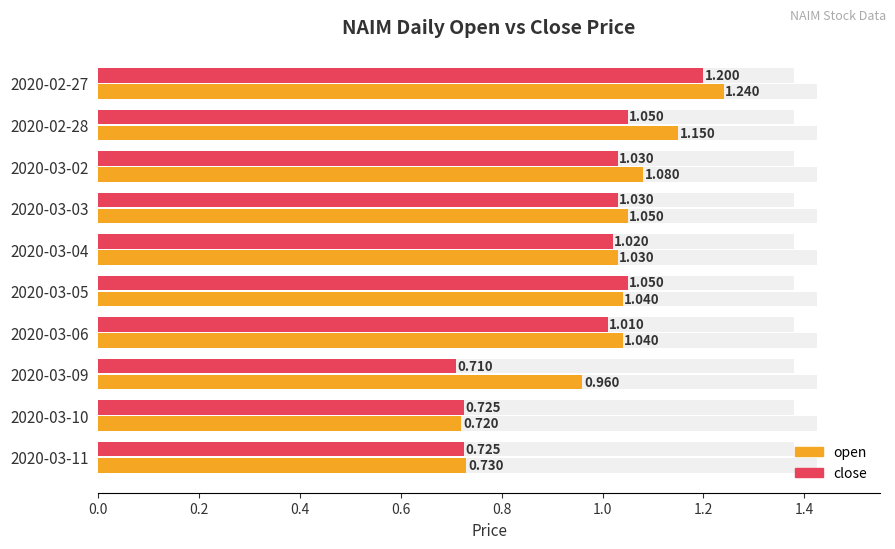

What is the greatest value displayed?

1.2